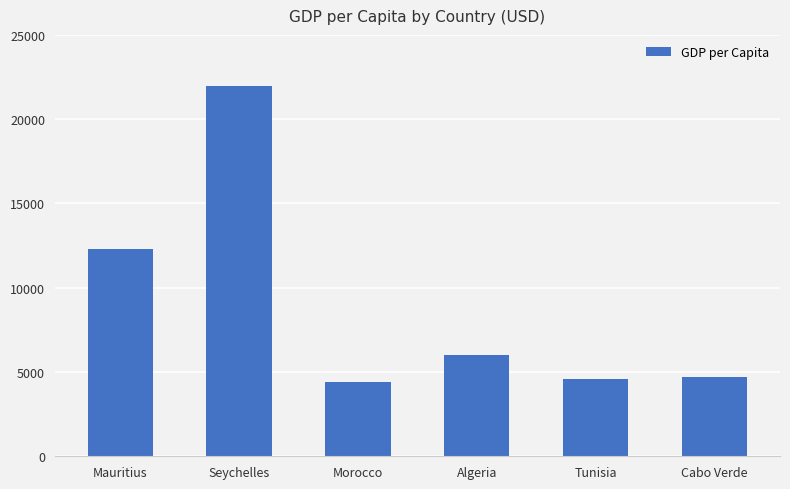

Where does the data first go above 5988?

Mauritius